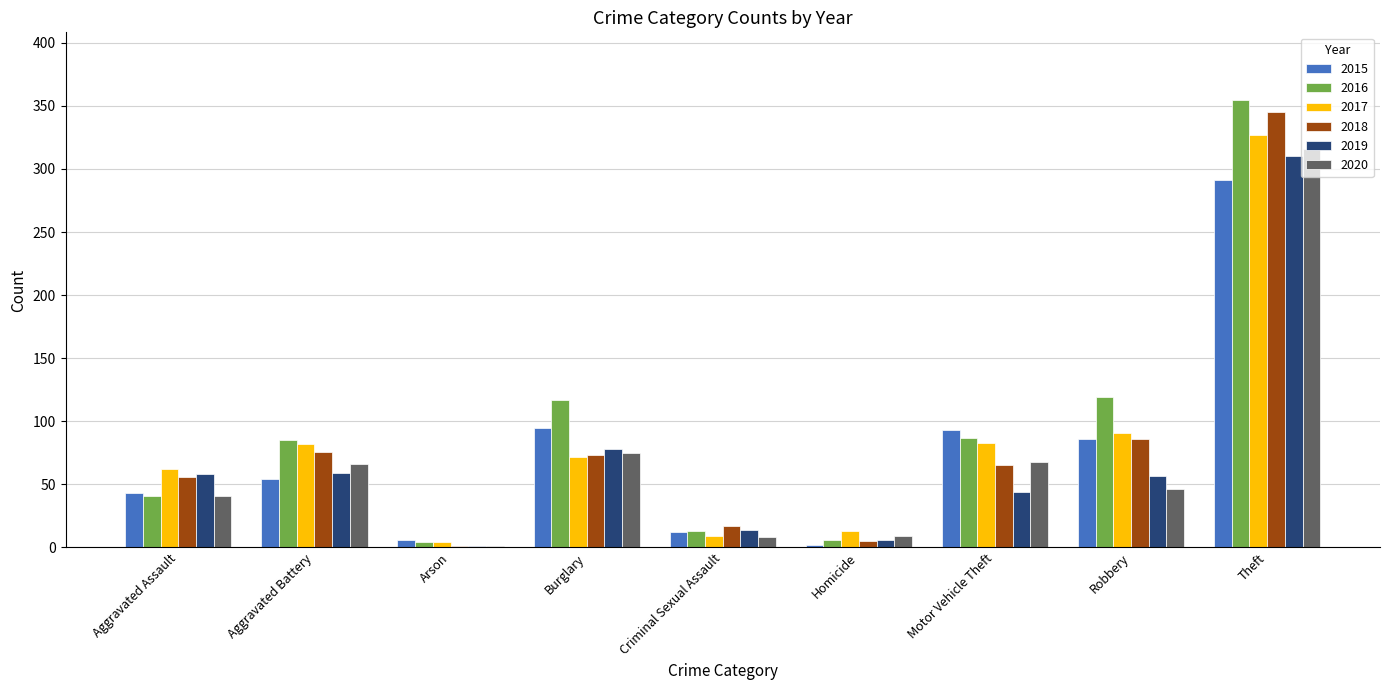

Count the number of data series in this chart.

6